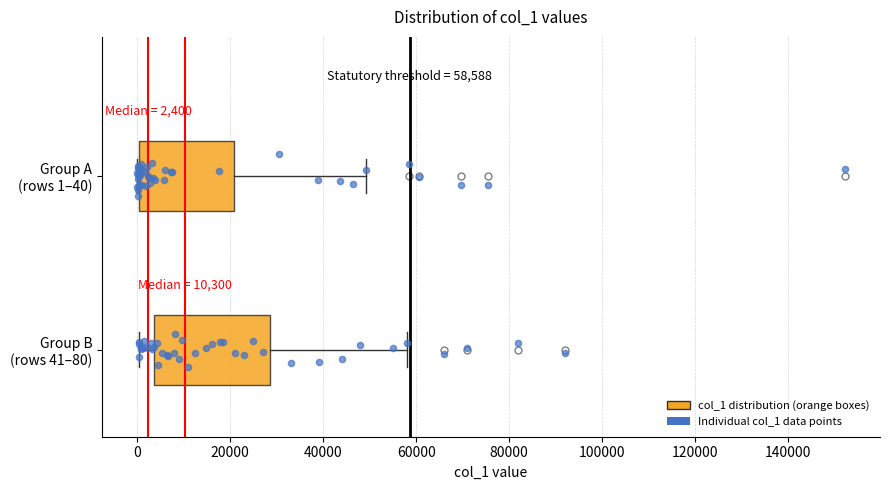

Comparing the boxes themselves (not the whiskers), which one is the widest?

Group B (rows 41–80)